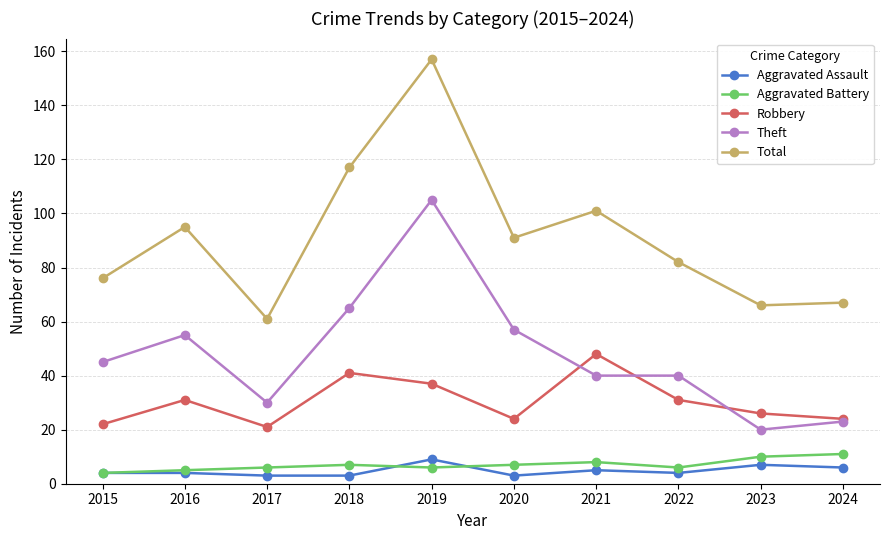

Between which two adjacent categories do Robbery and Theft first intersect?

2020 and 2021